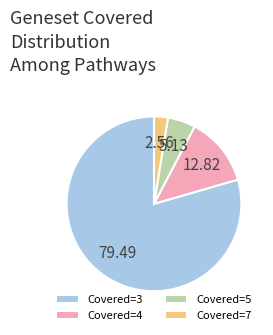

Between Covered=4 and Covered=7, which is larger?

Covered=4